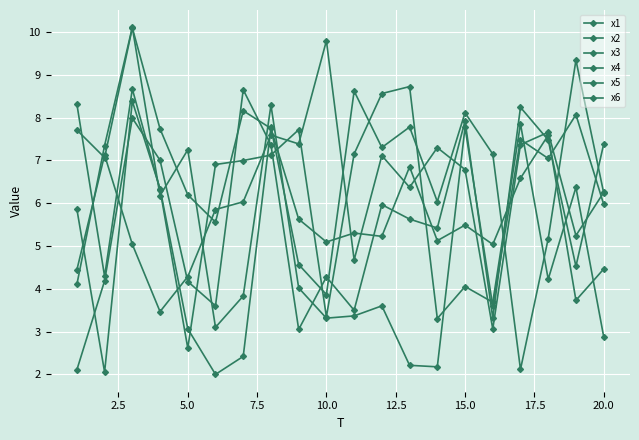

Reading left to right, list all the values displayed in this chart.

x1: 2.1	4.2	8.0	7.0	4.2	3.6	8.6	7.4	3.0	4.3	3.5	6.0	5.6	5.4	7.9	3.3	8.2	7.5	4.5	7.4
x2: 5.9	2.1	8.4	6.3	3.1	2.0	2.4	7.8	4.6	3.9	8.6	7.3	7.8	6.0	8.1	7.1	2.1	5.2	9.3	6.2
x3: 4.4	7.1	5.0	3.5	4.3	5.9	6.0	7.6	7.4	9.8	4.7	7.1	6.4	7.3	6.8	3.1	7.4	7.7	5.2	6.3
x4: 7.7	7.1	10.1	7.7	6.2	5.6	8.2	7.7	5.6	5.1	5.3	5.2	6.8	5.1	5.5	5.0	6.6	7.6	3.7	4.5
x5: 4.1	7.3	10.1	6.2	7.2	3.1	3.8	8.3	4.0	3.3	3.4	3.6	2.2	2.2	7.8	3.6	7.5	7.0	8.1	6.0
x6: 8.3	4.3	8.7	6.3	2.6	6.9	7.0	7.1	7.7	3.3	7.2	8.6	8.7	3.3	4.1	3.7	7.9	4.2	6.4	2.9